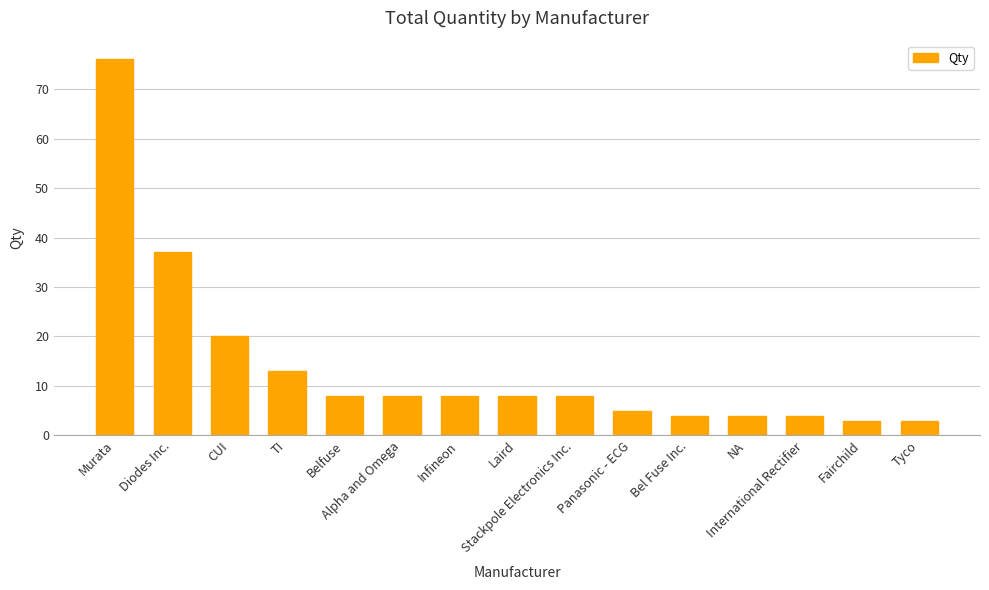

The value at Laird is 8. True or false?

True